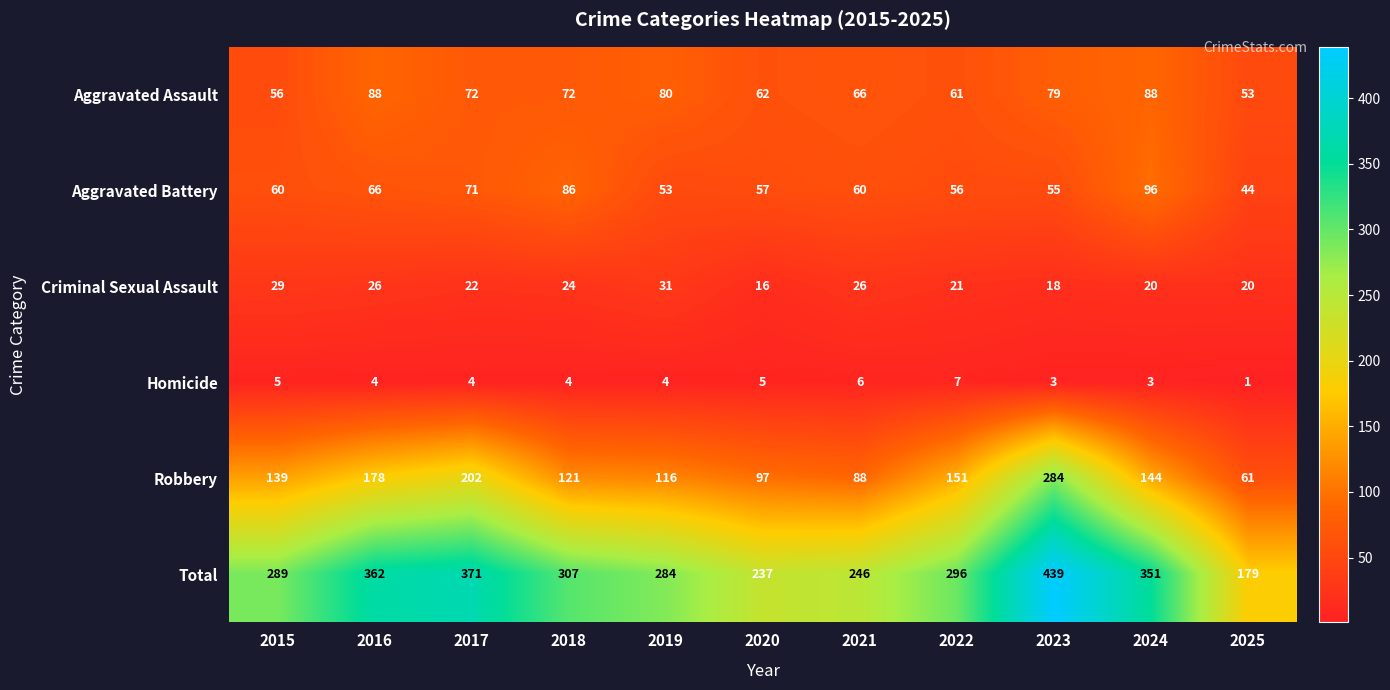

What is the total value across all series at 2025?

358